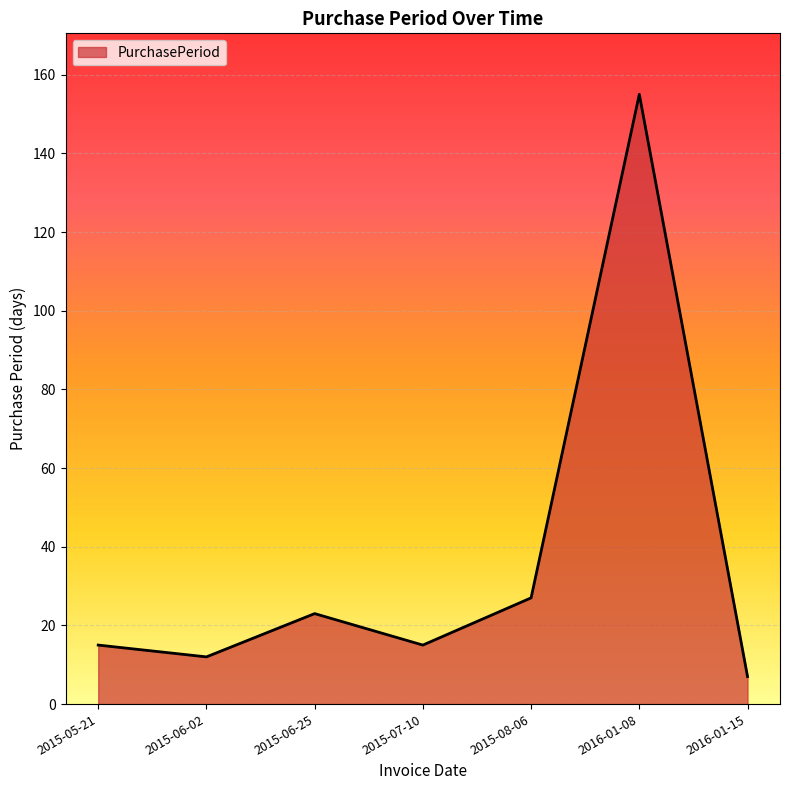

Reading left to right, extract all data points from this chart.

2015-05-21=15	2015-06-02=12	2015-06-25=23	2015-07-10=15	2015-08-06=27	2016-01-08=155	2016-01-15=7